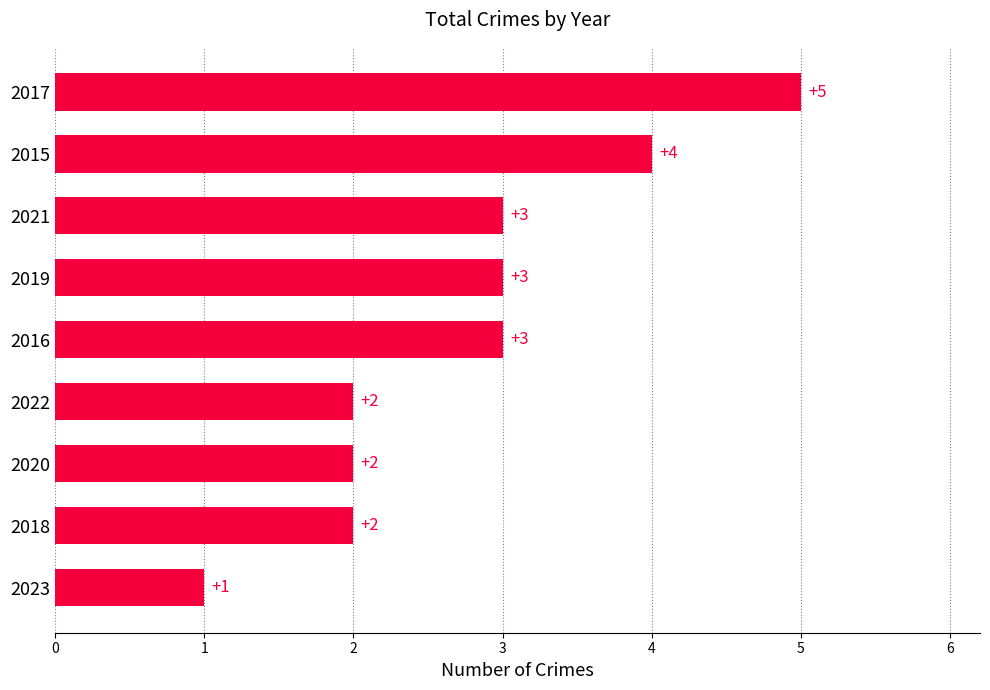

What is the average value?

3